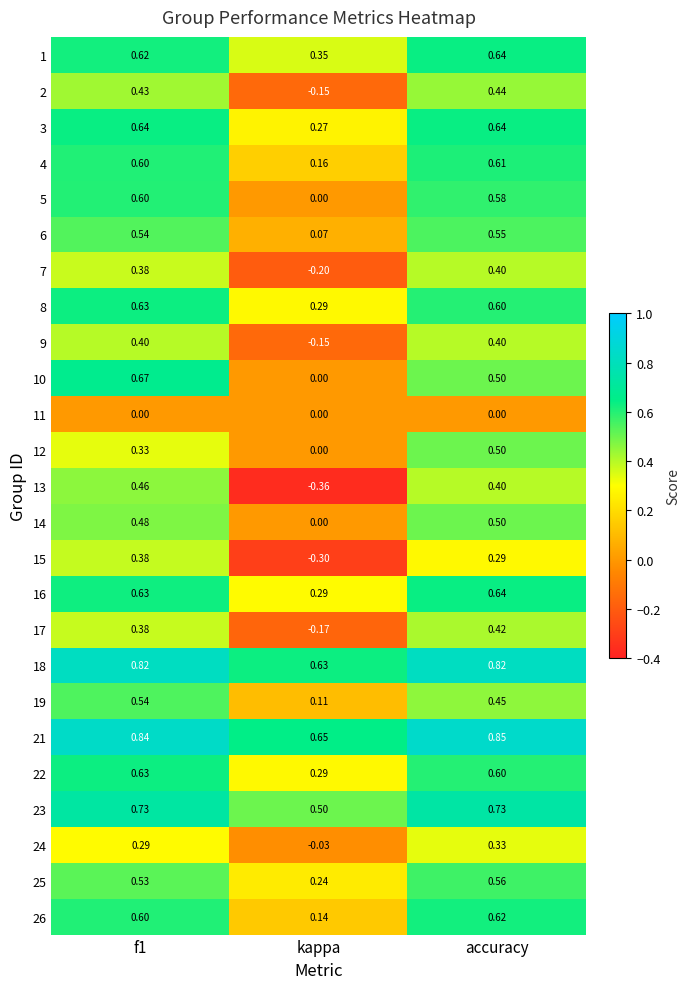

Which label corresponds to the smallest value in the chart?

kappa